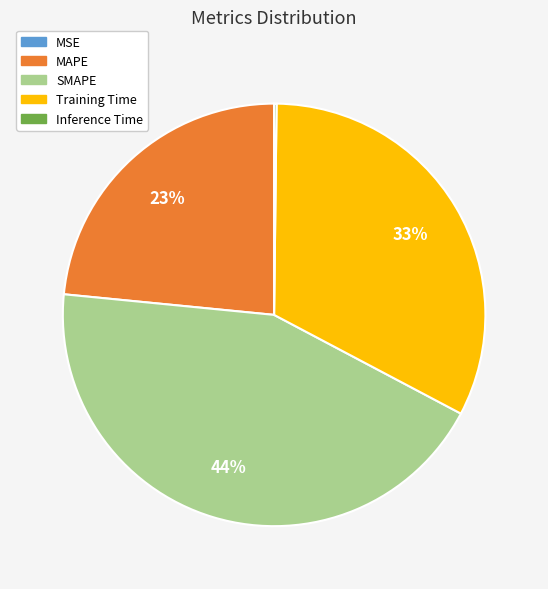

Which slice is the largest?

SMAPE